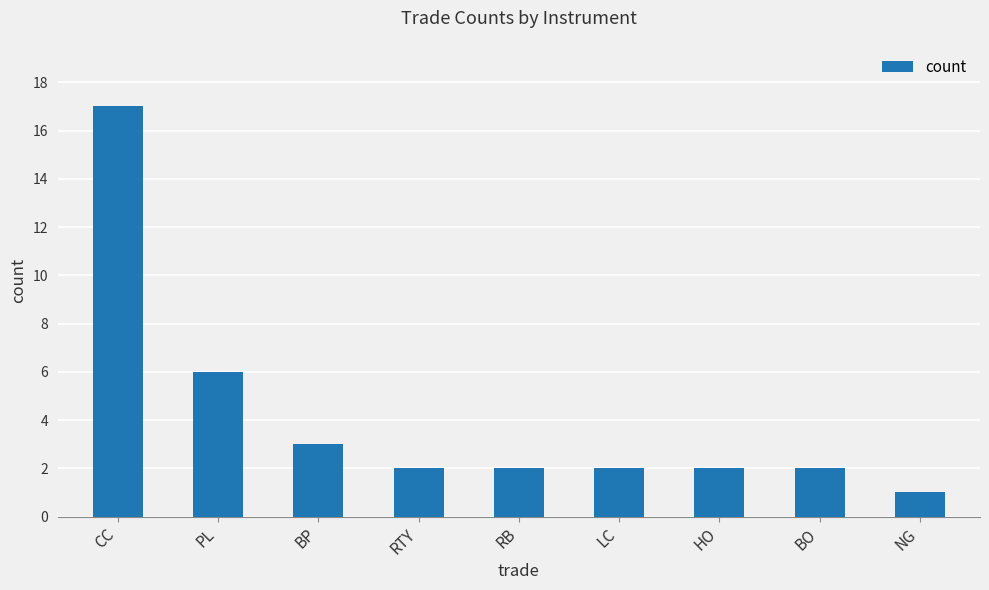

Does the chart contain any negative values?

No